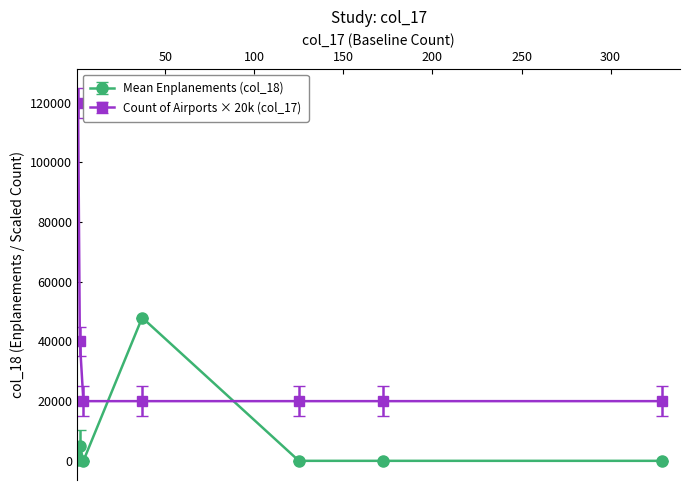

True or false: Count of Airports × 20k (col_17) and Mean Enplanements (col_18) cross at least once.

True